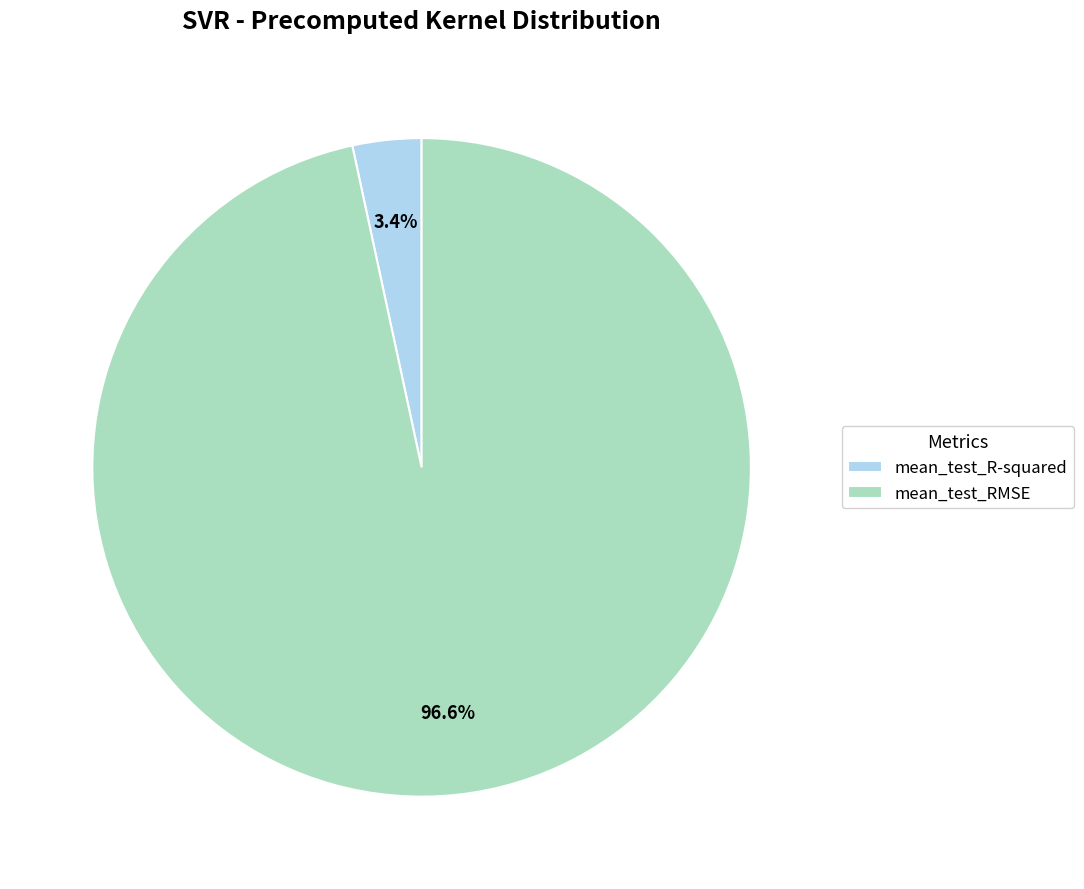

The mean_test_R-squared slice represents 3% of the pie. True or false?

True